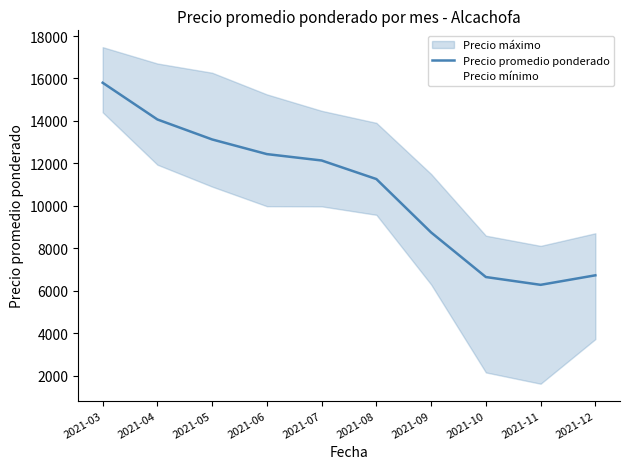

What is the value of the 5th point from the left?

12136.0